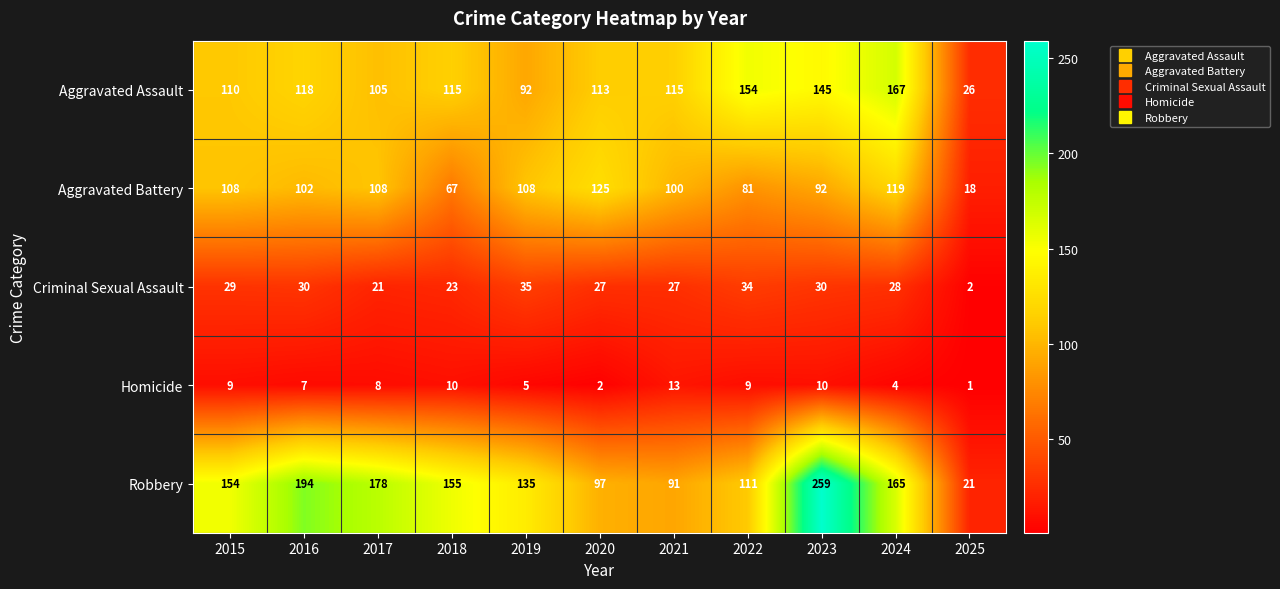

At which label does Robbery reach its minimum?

2025